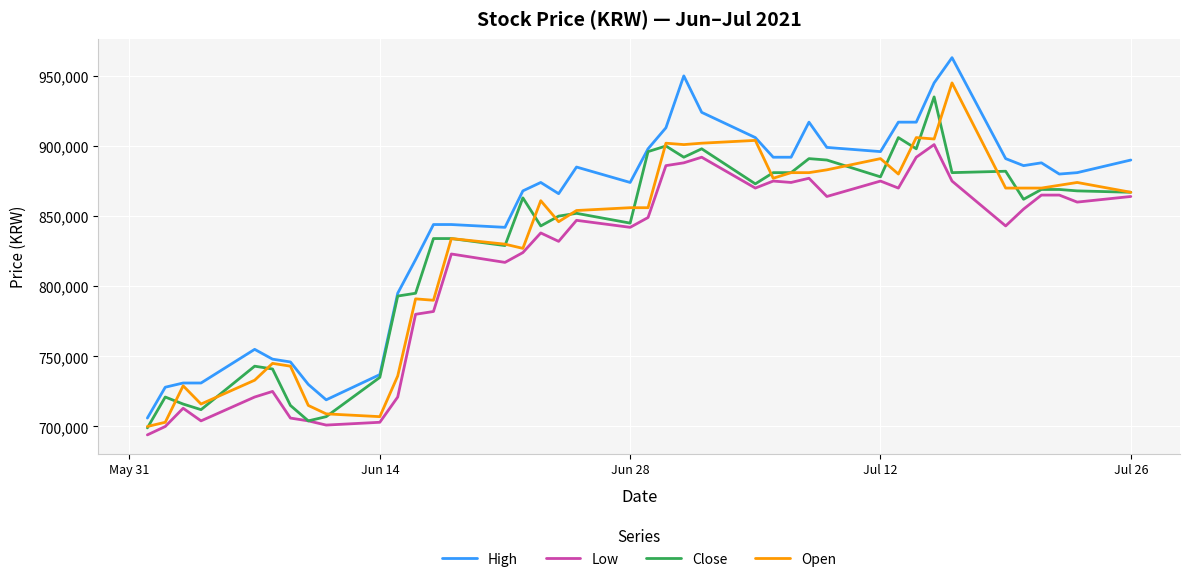

Which series has the largest total across all categories?

High